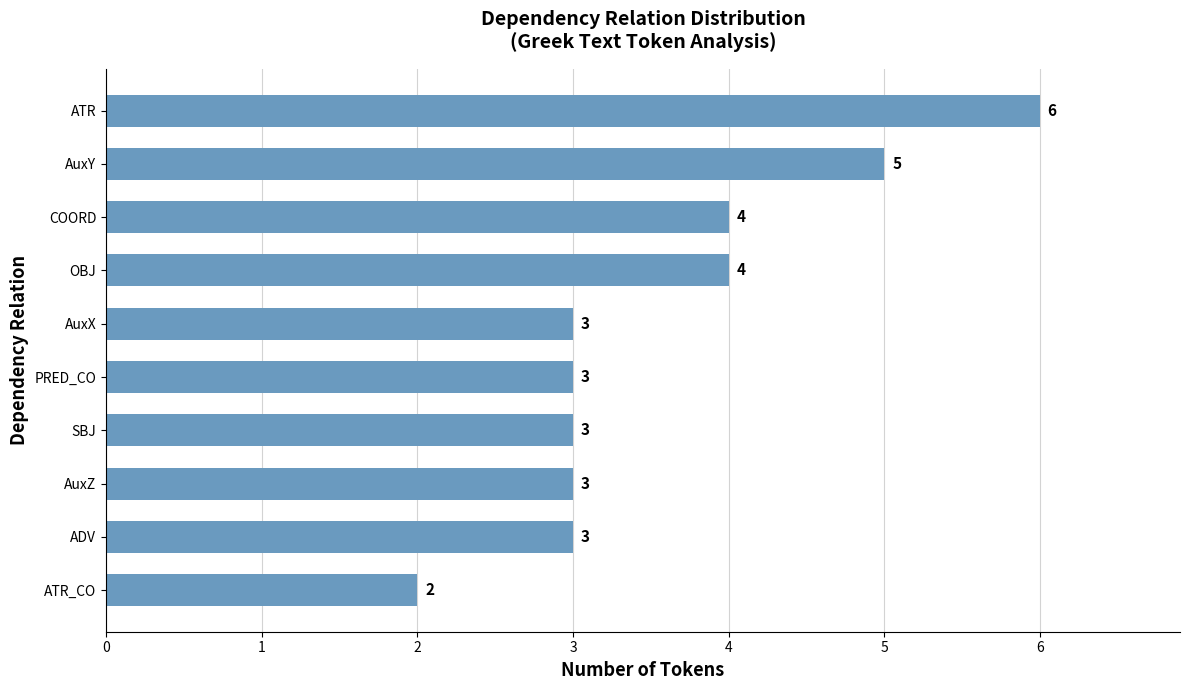

Reading bottom to top, what are all the values shown in this chart?

2	3	3	3	3	3	4	4	5	6